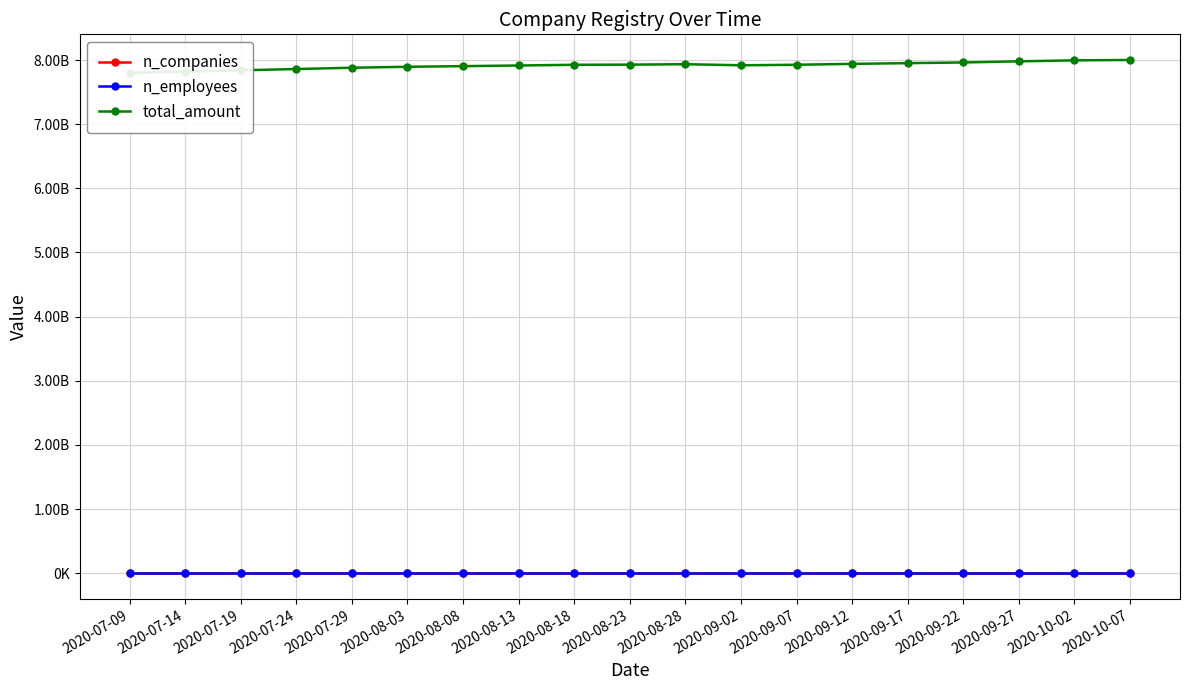

What value does the n_employees series have at 2020-09-22, to the nearest 10?

391650